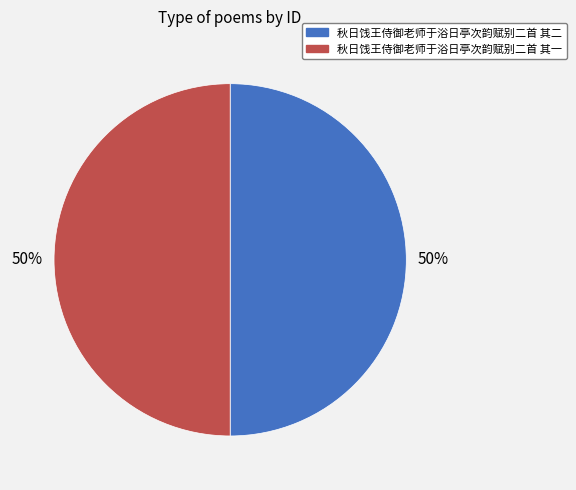

Approximately how many times larger is the value at 秋日饯王侍御老师于浴日亭次韵赋别二首 其一 compared to 秋日饯王侍御老师于浴日亭次韵赋别二首 其二?

1.0